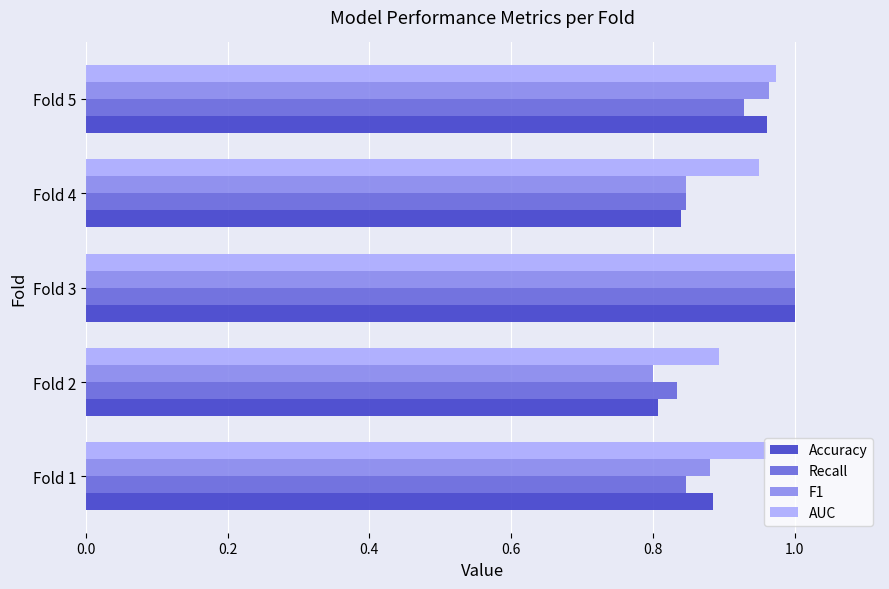

What is the sum of all Accuracy values?

4.5